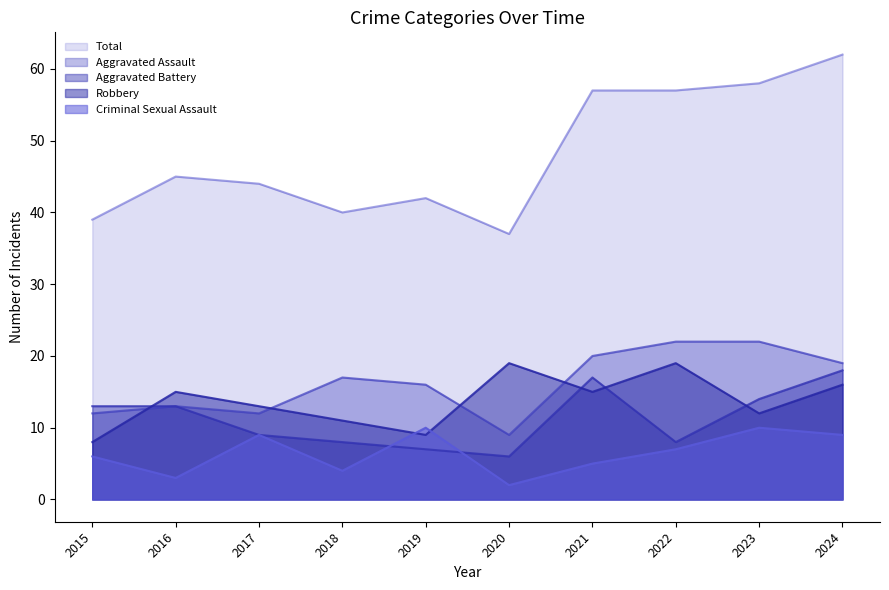

Is it true that Total equals 24 at 2021?

False